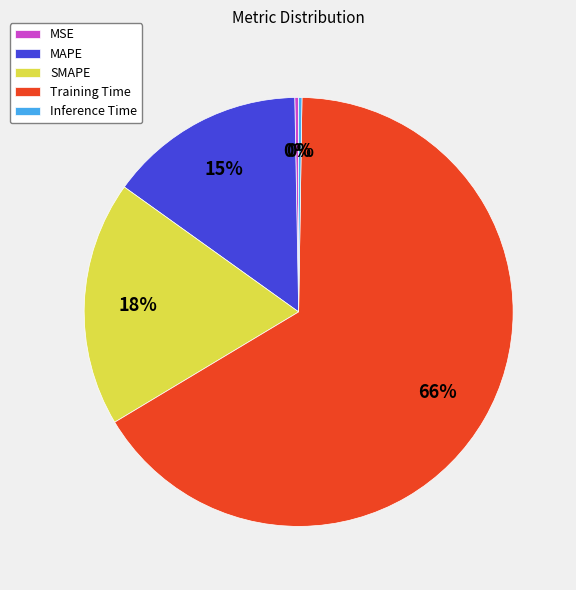

To the nearest percent, what is the average slice percentage?

20%